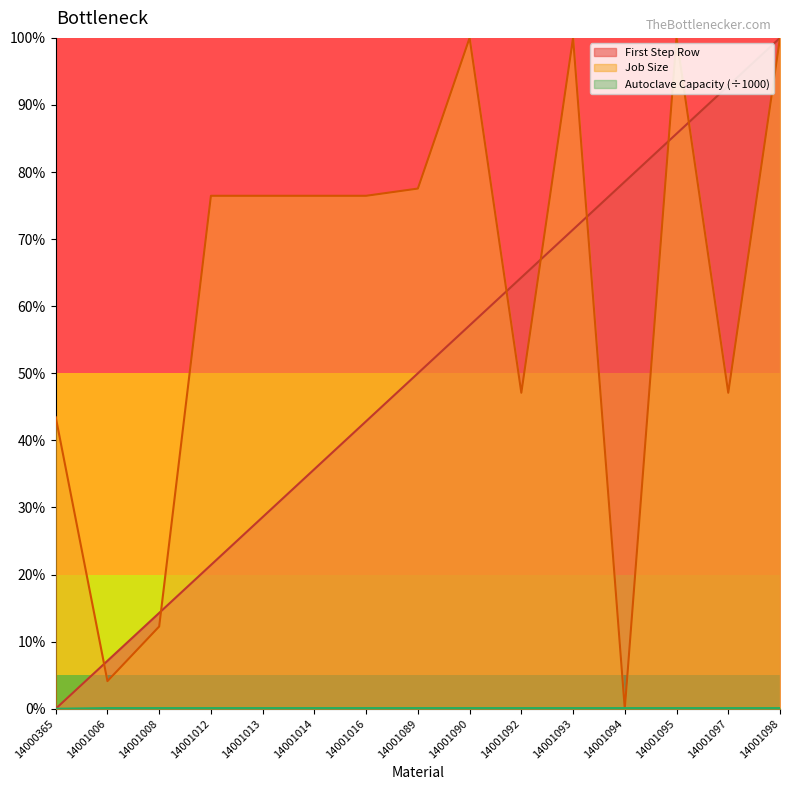

At which category is the sum across all series the highest?

14001098